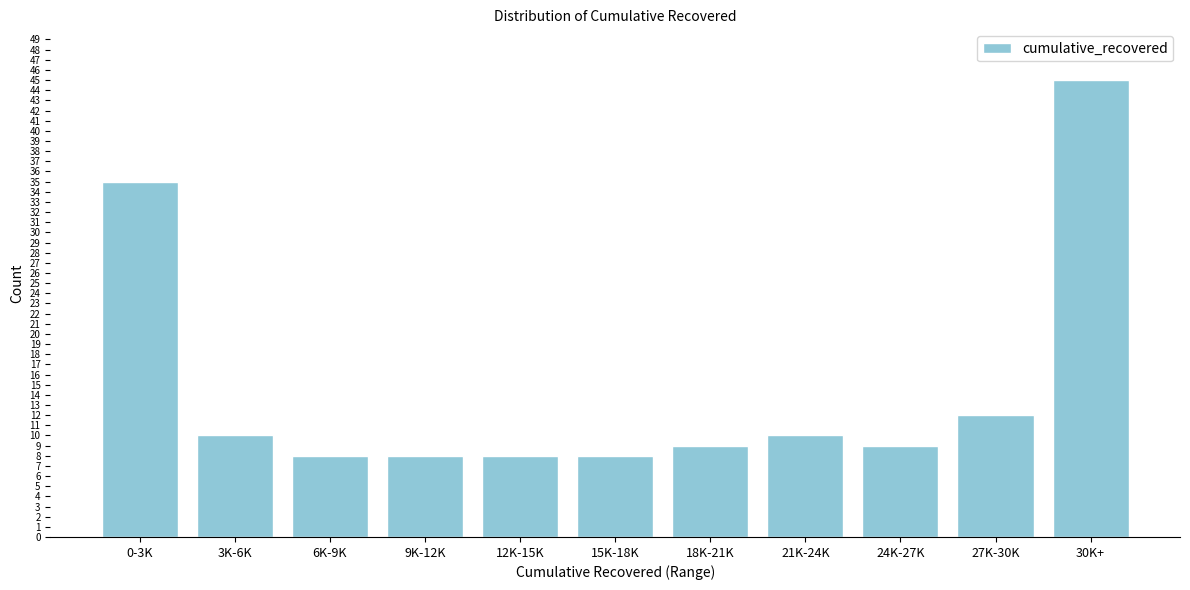

Reading left to right, transcribe all the data shown in this chart.

35	10	8	8	8	8	9	10	9	12	45